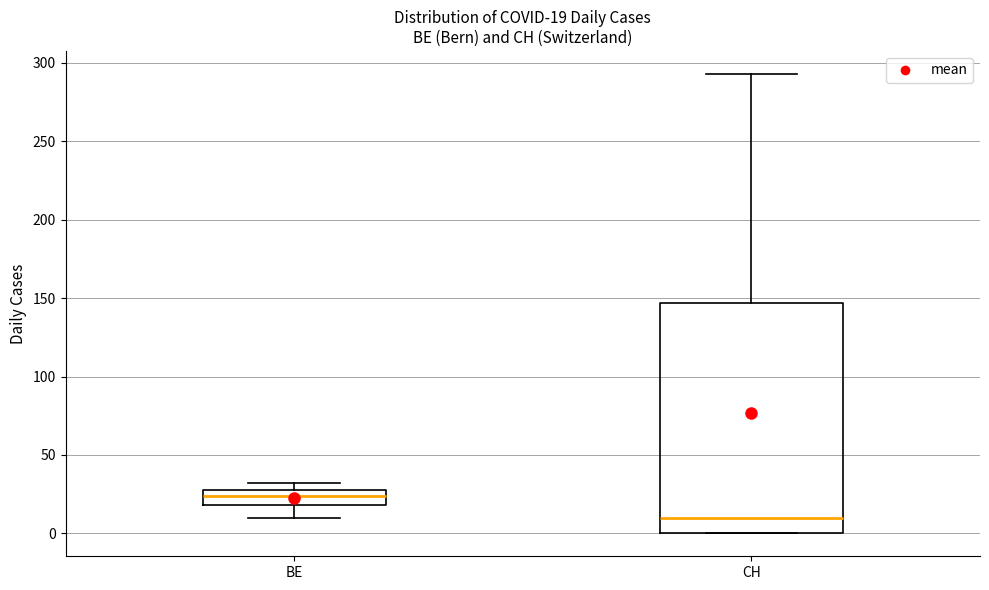

Comparing the boxes themselves (not the whiskers), which one is the tallest?

CH